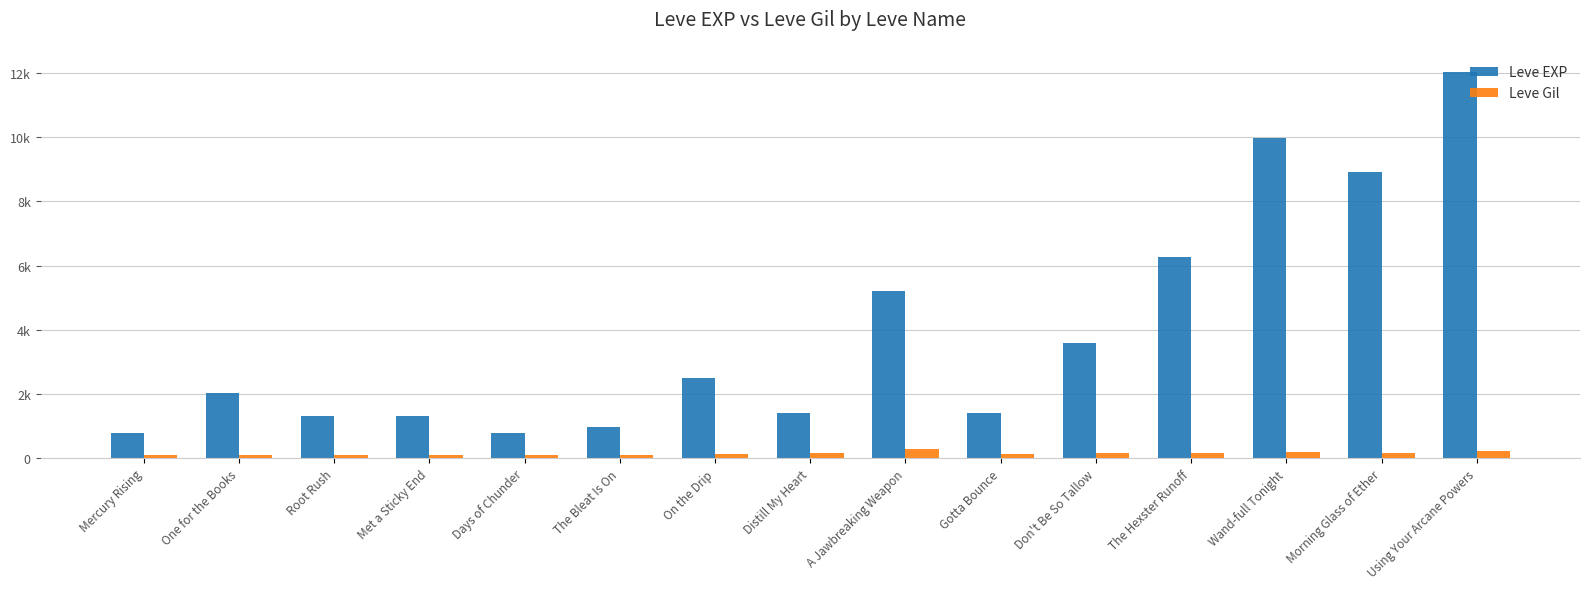

Does the chart contain any negative values?

No